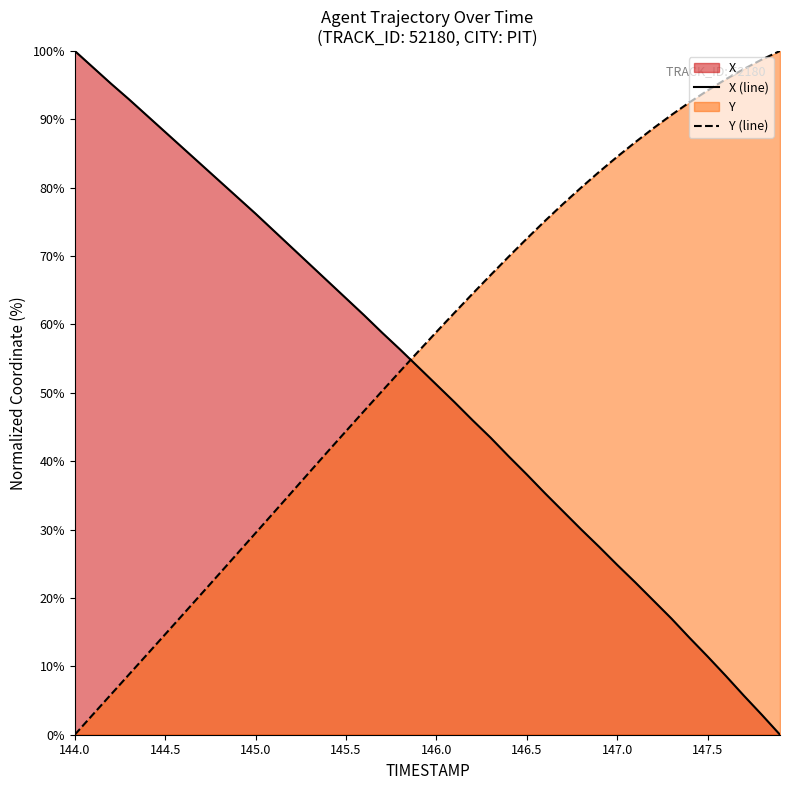

At which category is the sum across all series the highest?

146.3